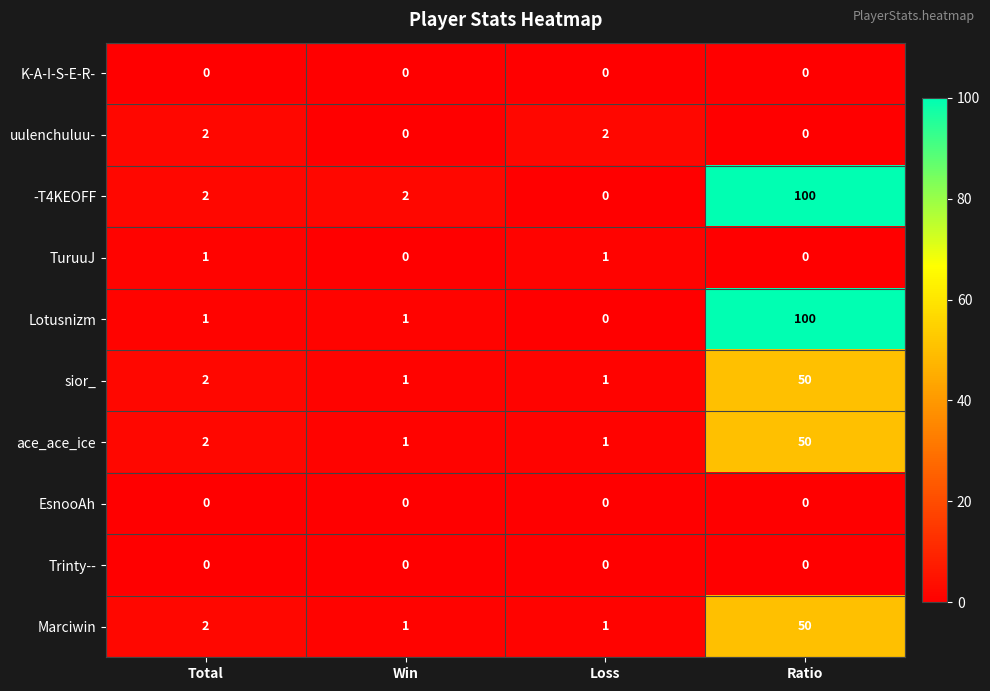

At which label does -T4KEOFF reach its peak?

Ratio